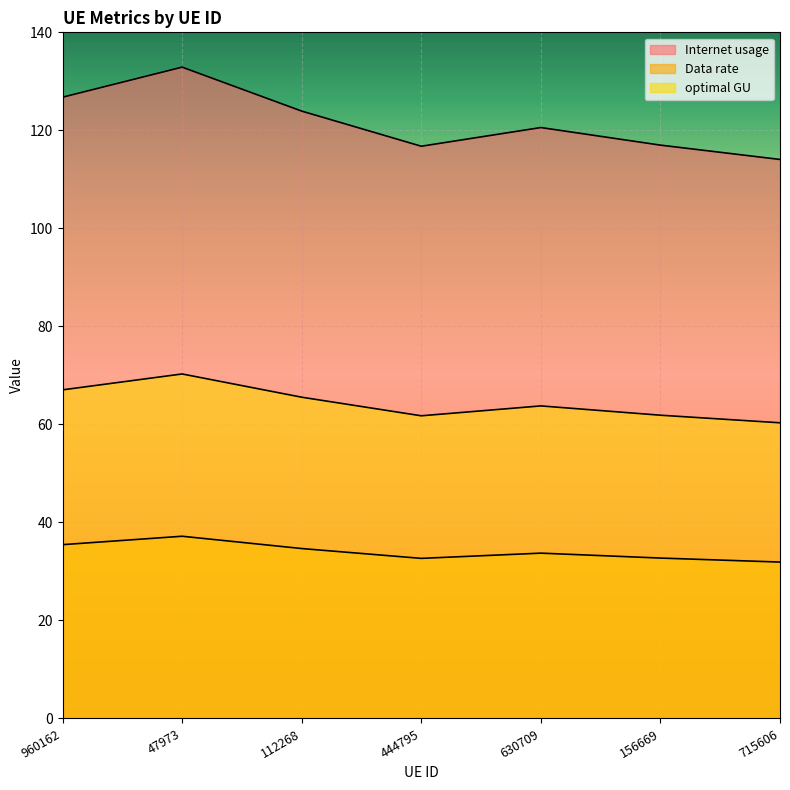

The optimal GU series shows 70.3 at 47973. True or false?

True